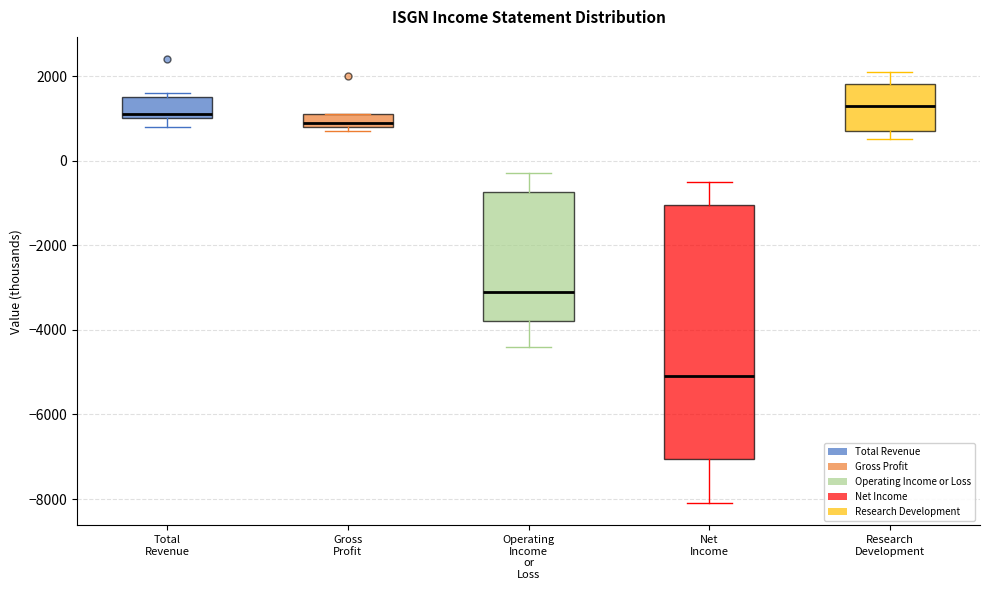

Which box is the tallest, from its lower edge to its upper edge?

Net Income